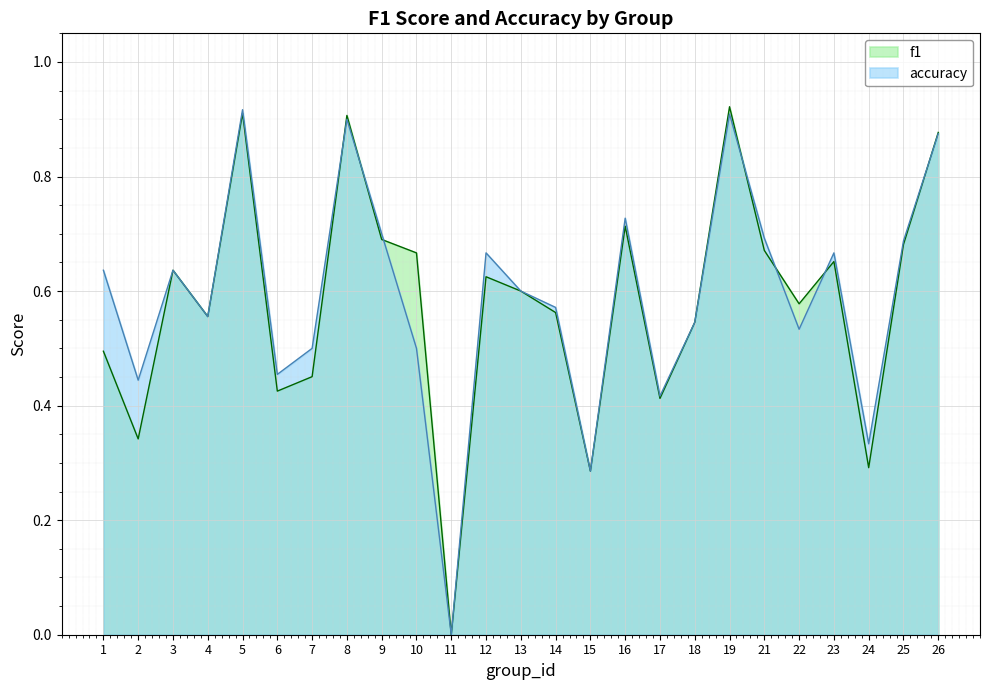

Is the value of accuracy at 4 greater than the value of f1 at 9?

No